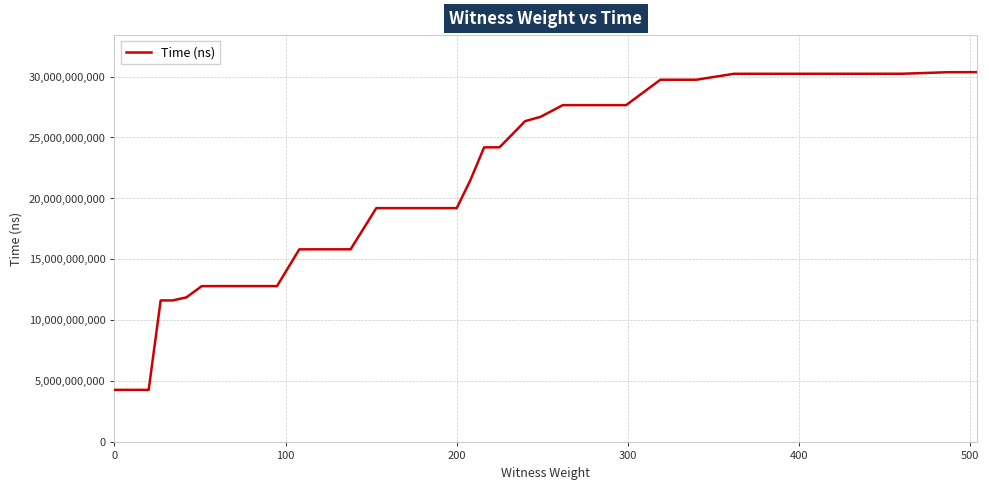

What is the difference between the maximum and minimum values?

26049948800